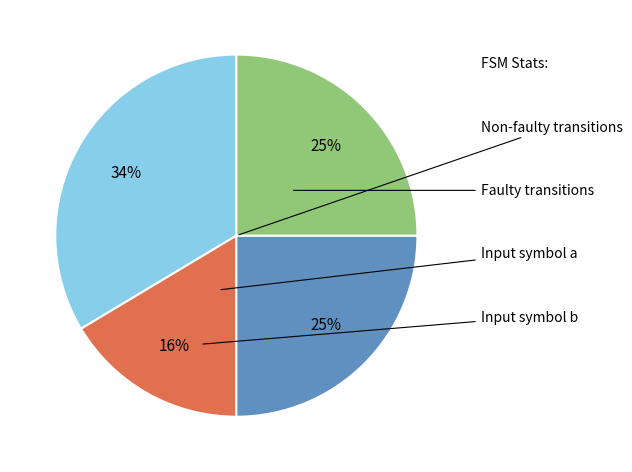

Is there any slice that represents more than half of the pie?

No